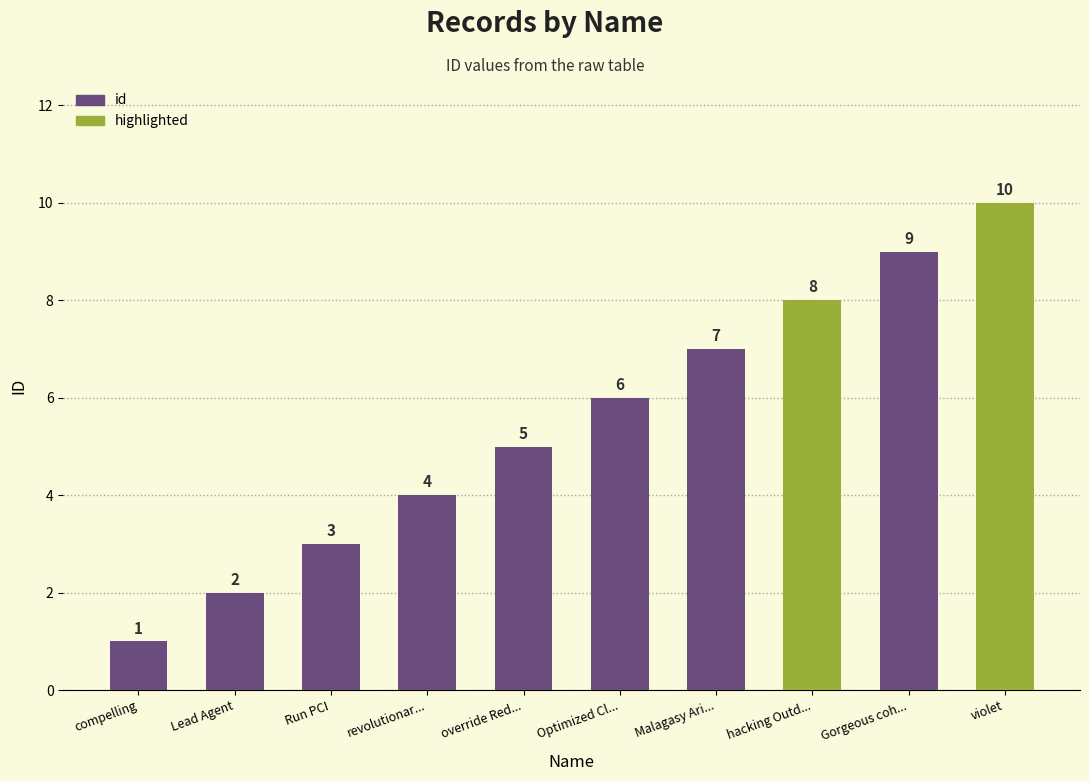

True or false: the data shows 0 at compelling.

False